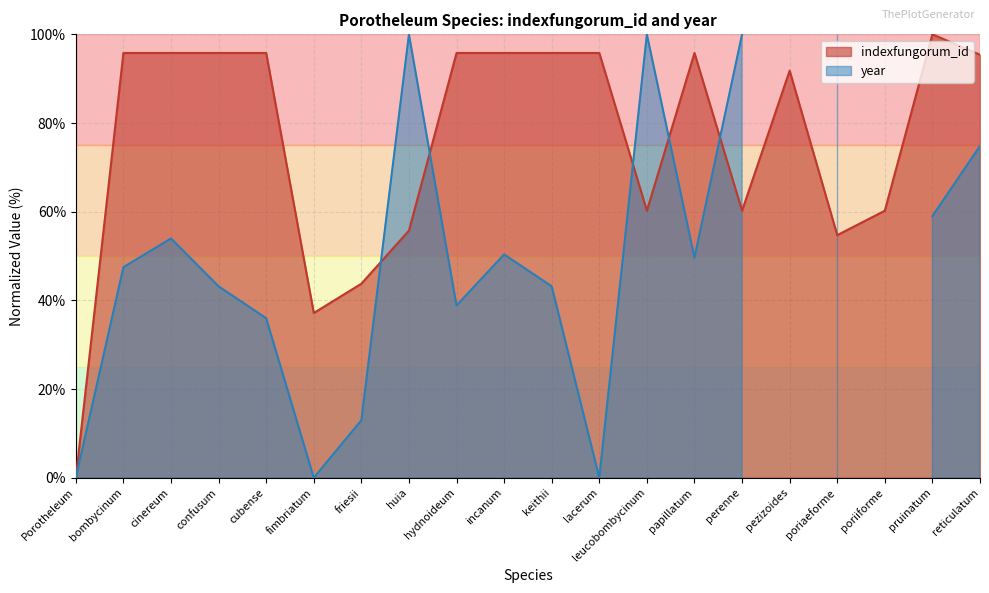

What is the difference between the maximum and second lowest values?

62.9